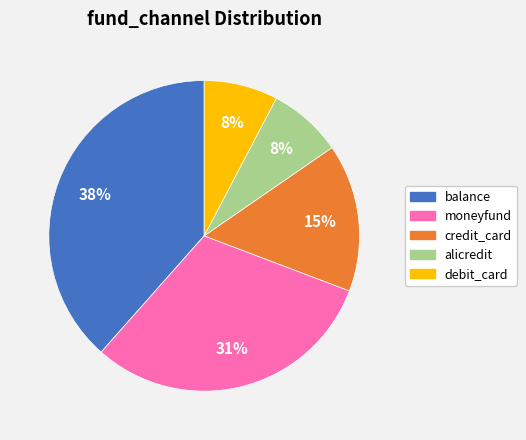

Does debit_card account for over 50% of the chart?

No